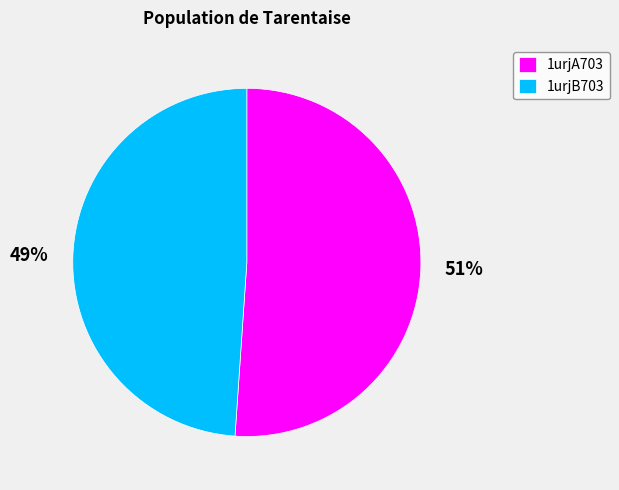

Is 1urjB703 the majority of the pie?

No